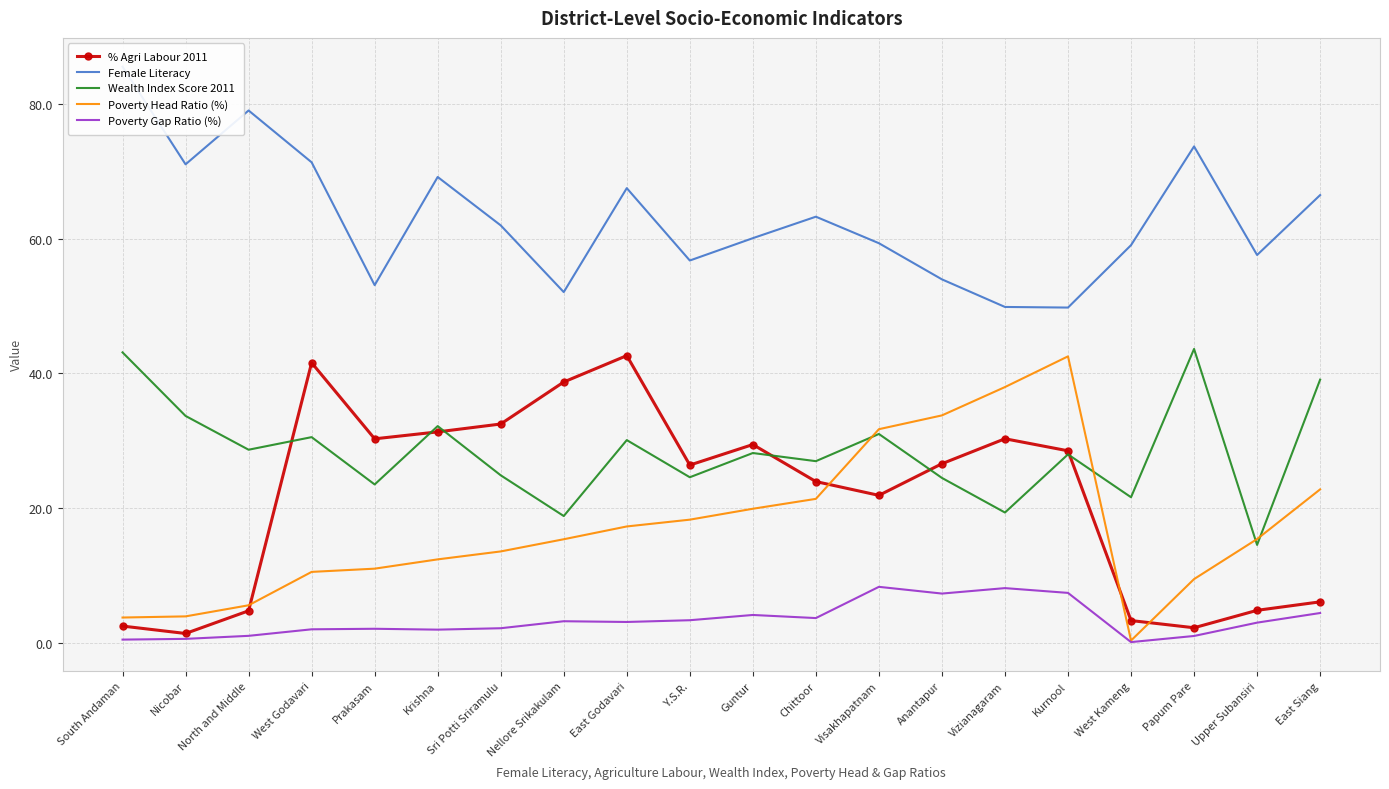

What is the total value across all series at Sri Potti Sriramulu?

135.0